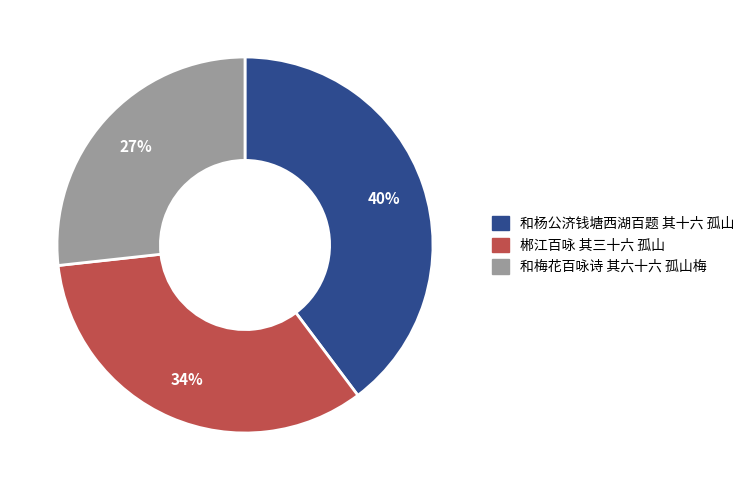

Is there a majority slice in this chart?

No